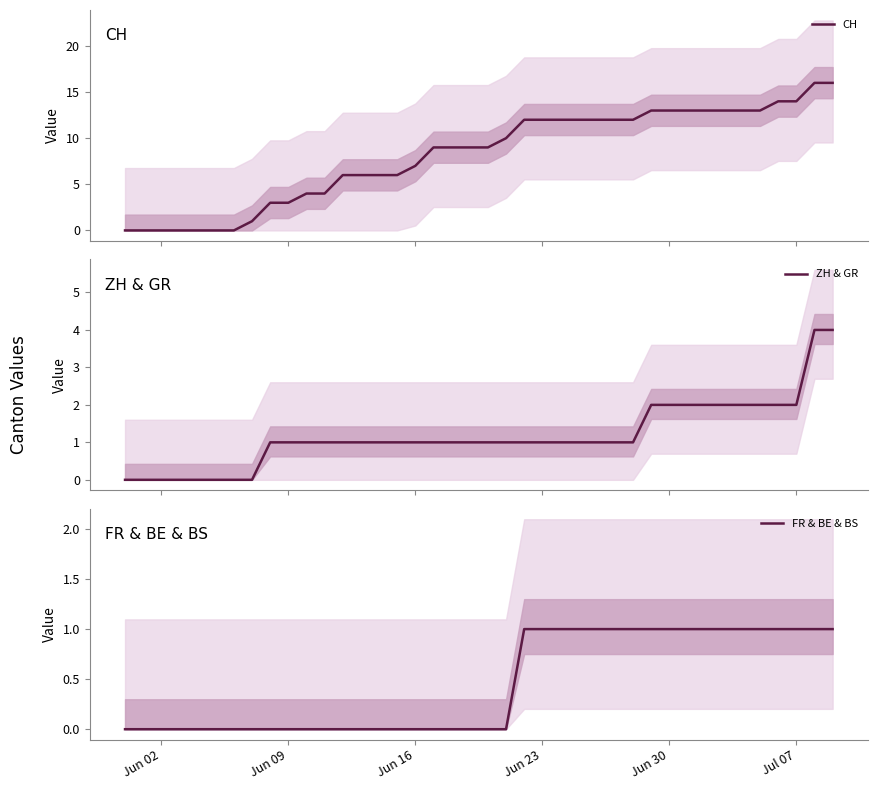

At how many categories does at least one series exceed 4?

28